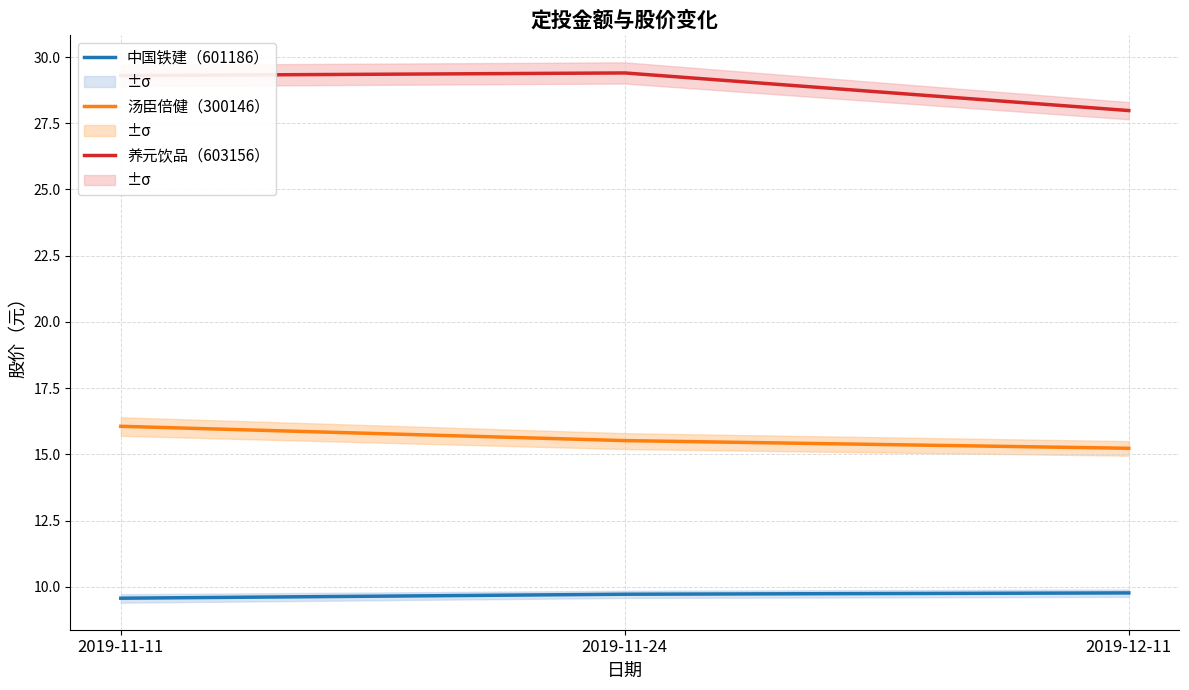

Where is 中国铁建（601186） nearest to the value 9?

2019-11-11